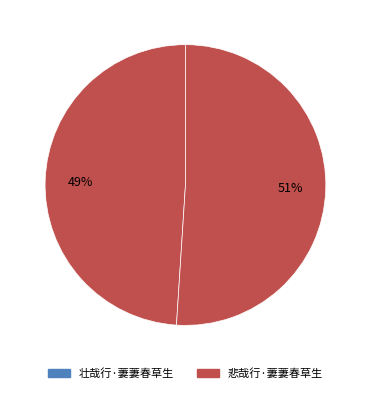

Approximately how many times larger is the value at 壮哉行·萋萋春草生 compared to 悲哉行·萋萋春草生?

1.0